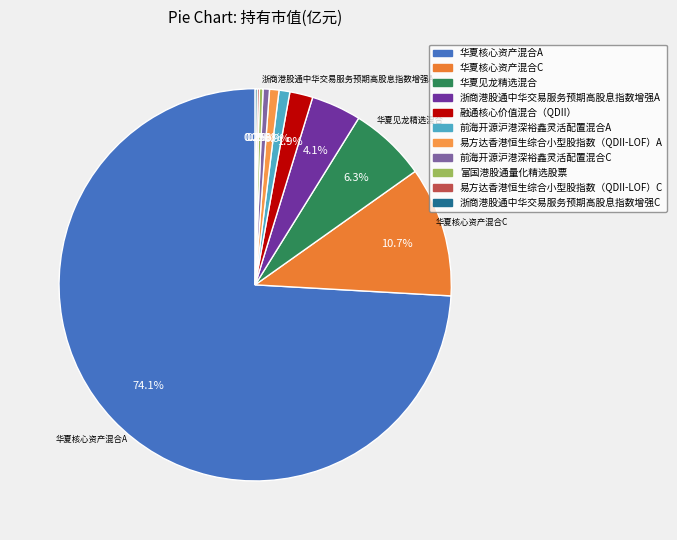

What percentage is the 前海开源沪港深裕鑫灵活配置混合C slice, to the nearest percent?

1%